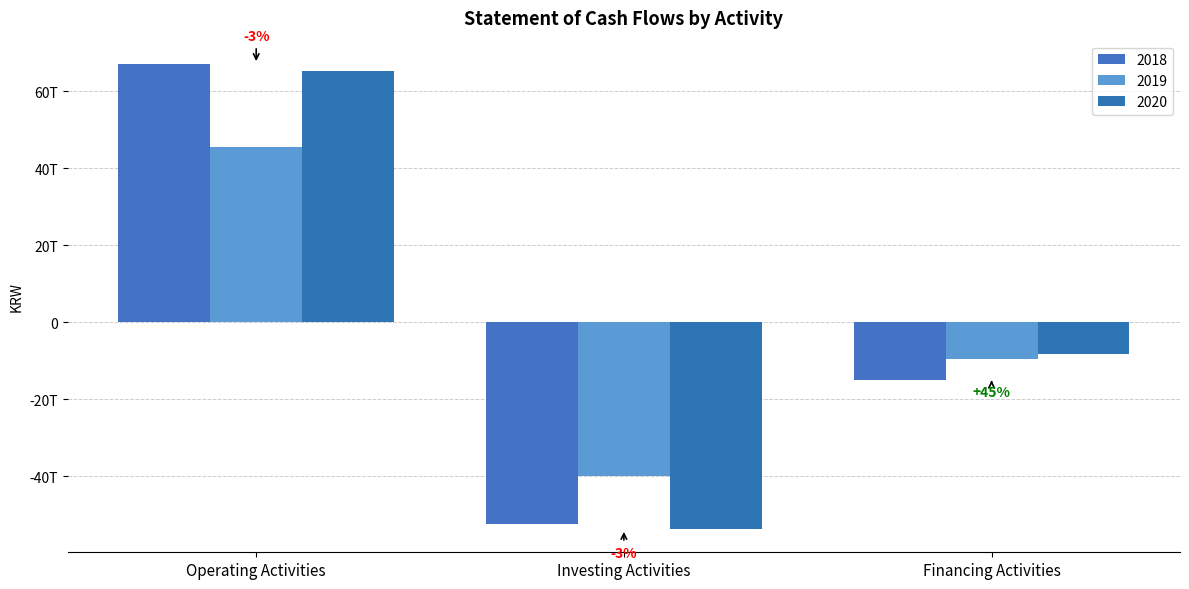

Between Financing Activities and Operating Activities, which is larger?

Operating Activities